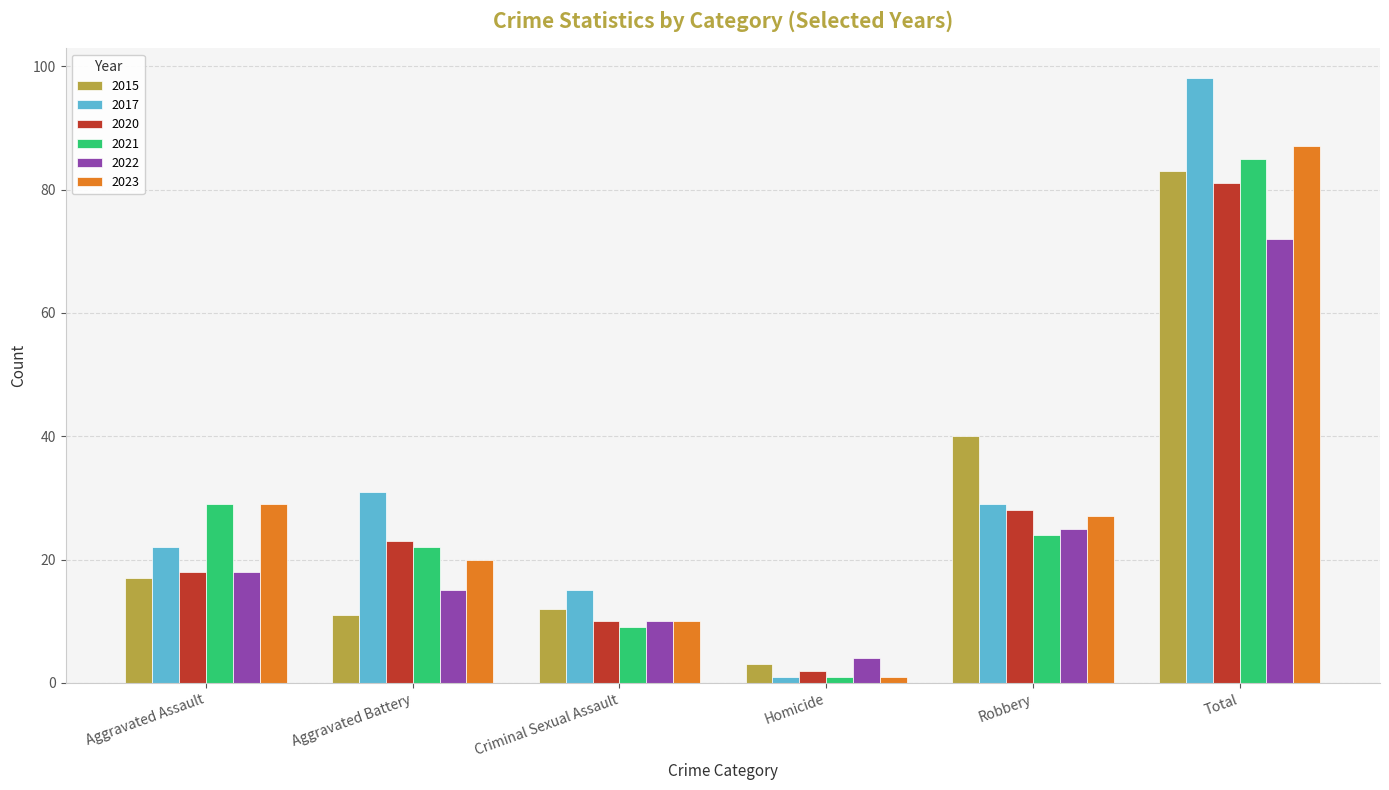

Which series changed the most between Criminal Sexual Assault and Homicide?

2017